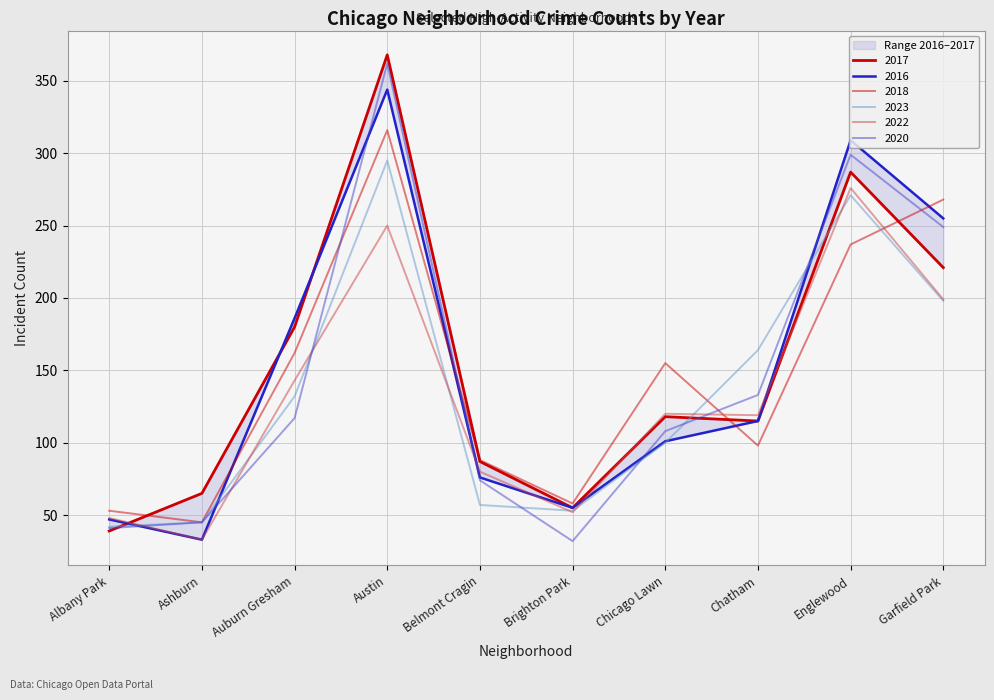

Which series changed the most between Ashburn and Brighton Park?

2016